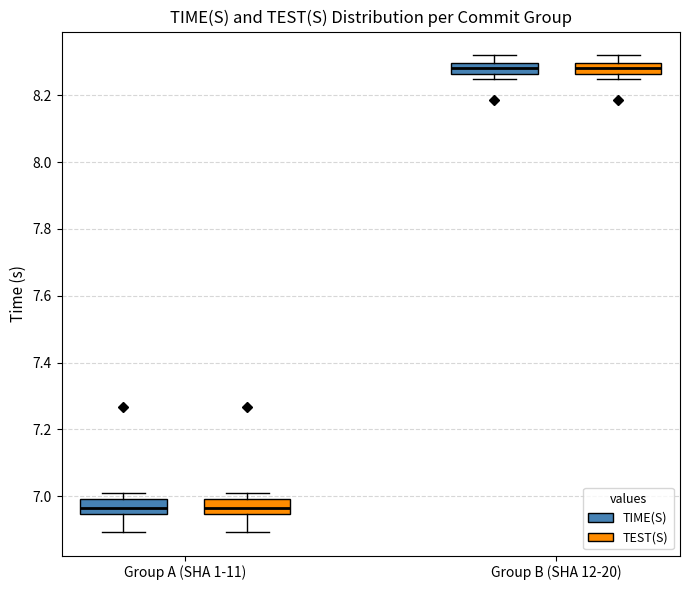

Reading left to right, transcribe this box plot: for each box, give where its median line is, the range the box spans, and where its two whiskers end, as read against the y-axis. The values are not printed on the chart, so give them approximately, as read against the axis.

Group A (SHA 1-11) (TIME(S)): median 6.96, box 6.94 to 7.00, whiskers 6.90 to 7.02
Group A (SHA 1-11) (TEST(S)): median 6.96, box 6.94 to 7.00, whiskers 6.90 to 7.02
Group B (SHA 12-20) (TIME(S)): median 8.28, box 8.26 to 8.30, whiskers 8.24 to 8.32
Group B (SHA 12-20) (TEST(S)): median 8.28, box 8.26 to 8.30, whiskers 8.24 to 8.32